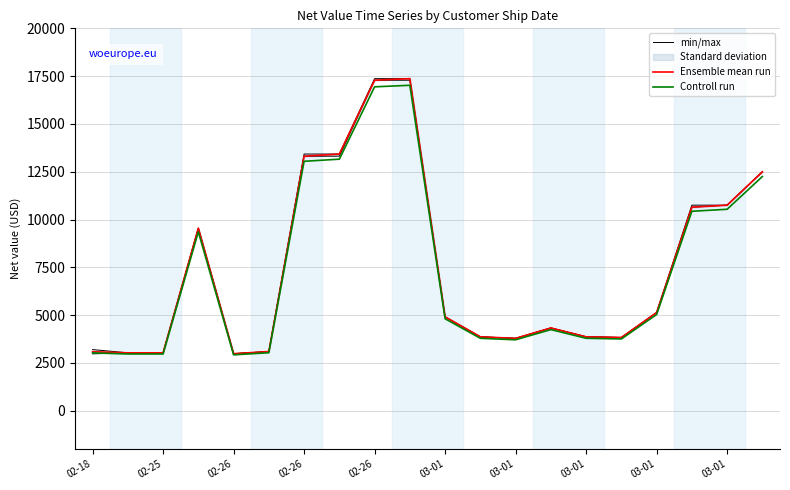

True or false: min/max and Controll run intersect in this chart.

False